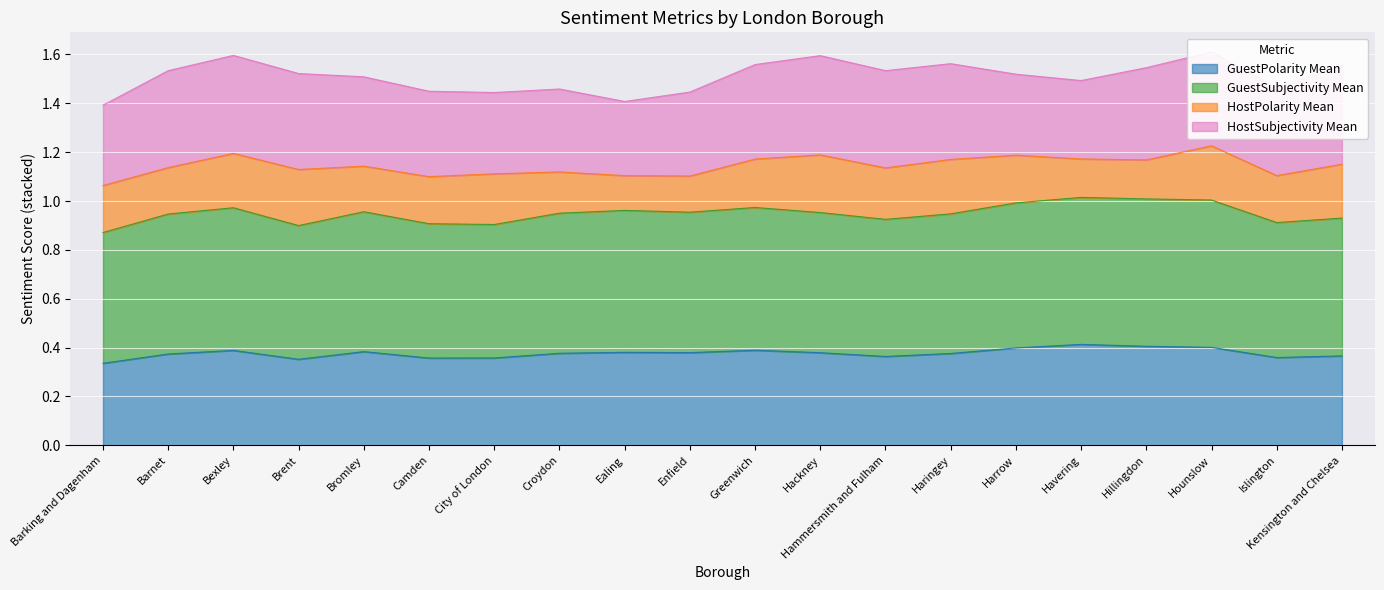

The GuestPolarity Mean series shows 0.6 at Enfield. True or false?

False